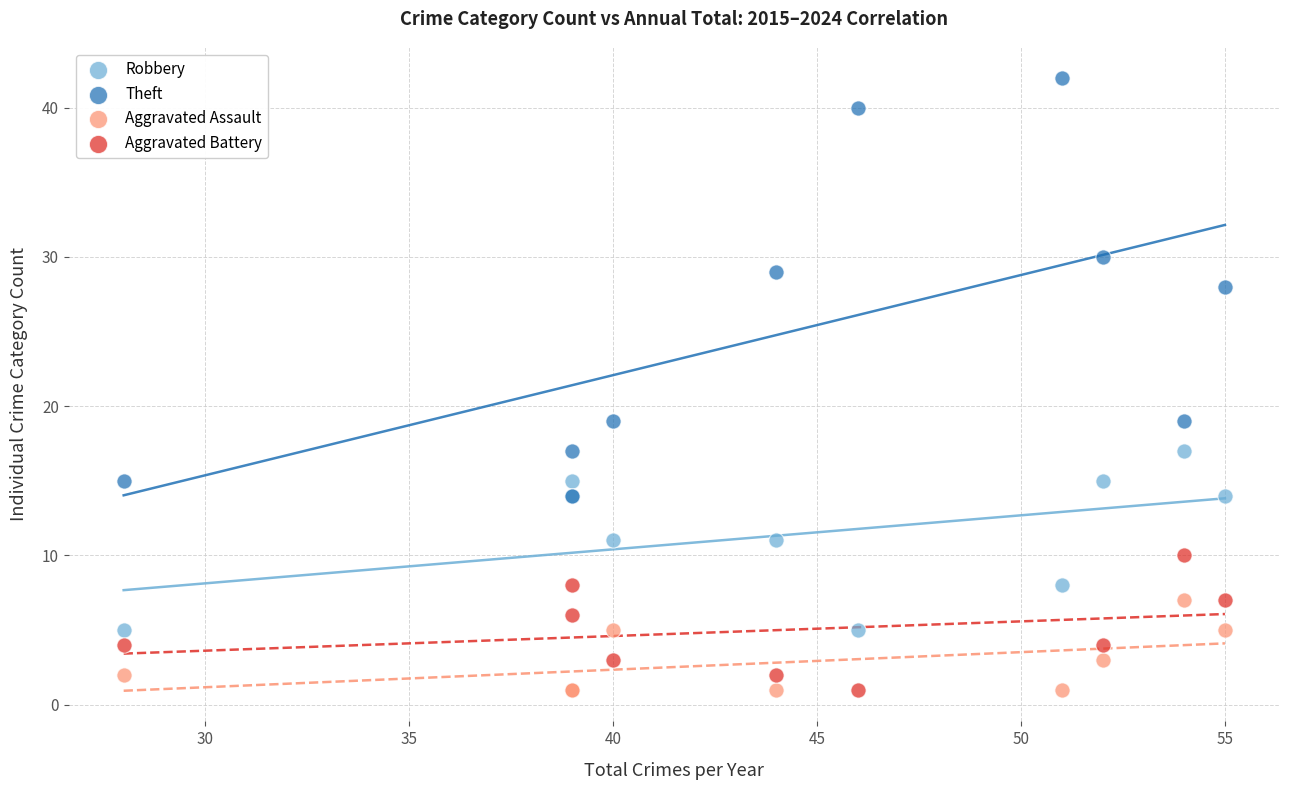

Which series has the largest Y range (max minus min)?

Theft